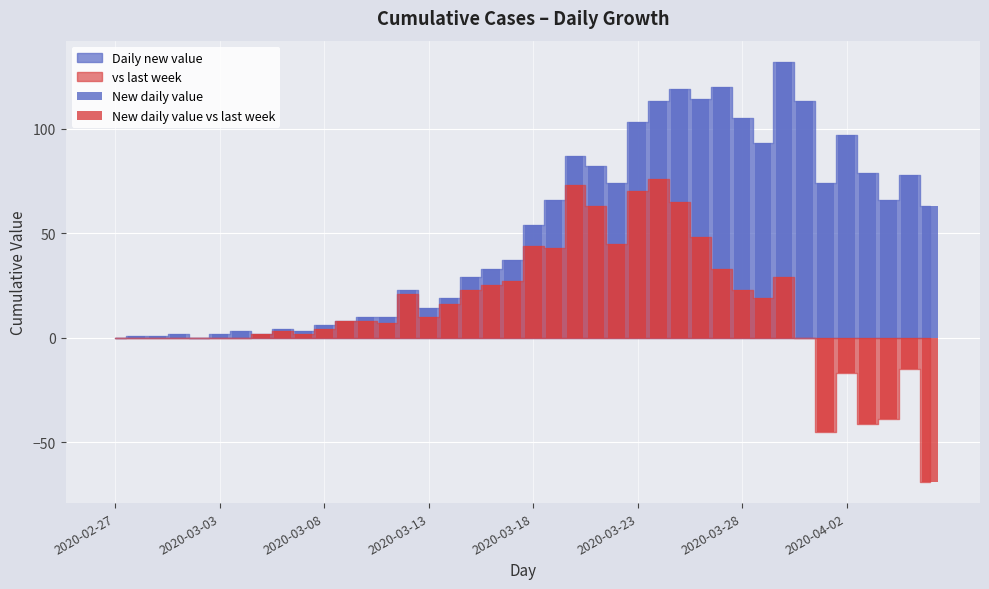

Which series has the widest spread of values?

New daily value vs last week